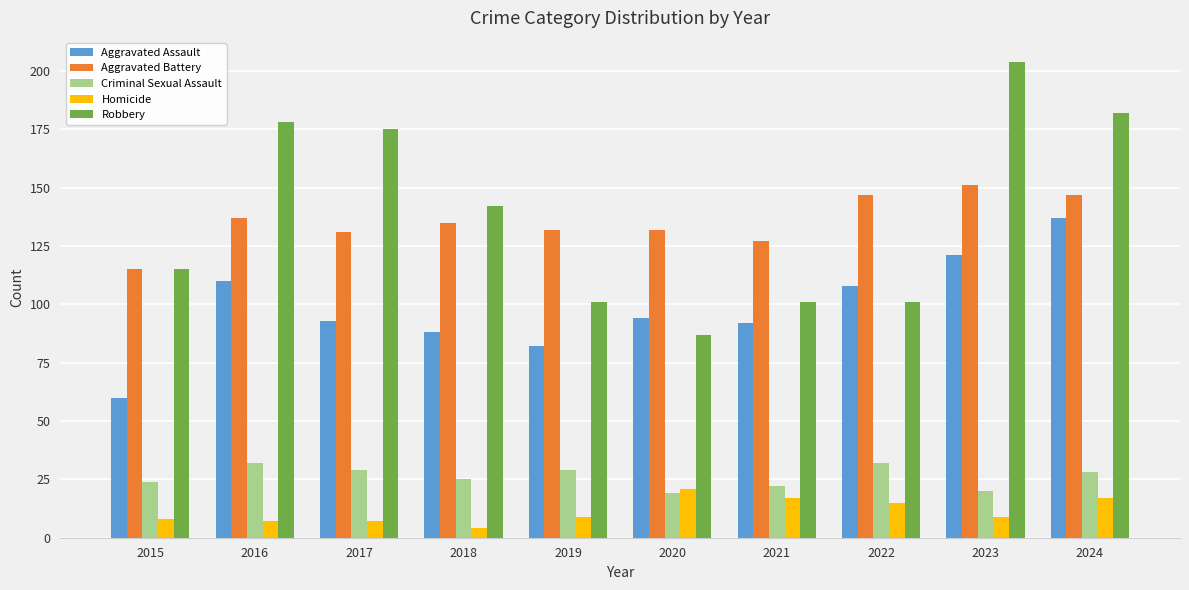

What is the difference between the second highest and second lowest values in the Robbery series?

81